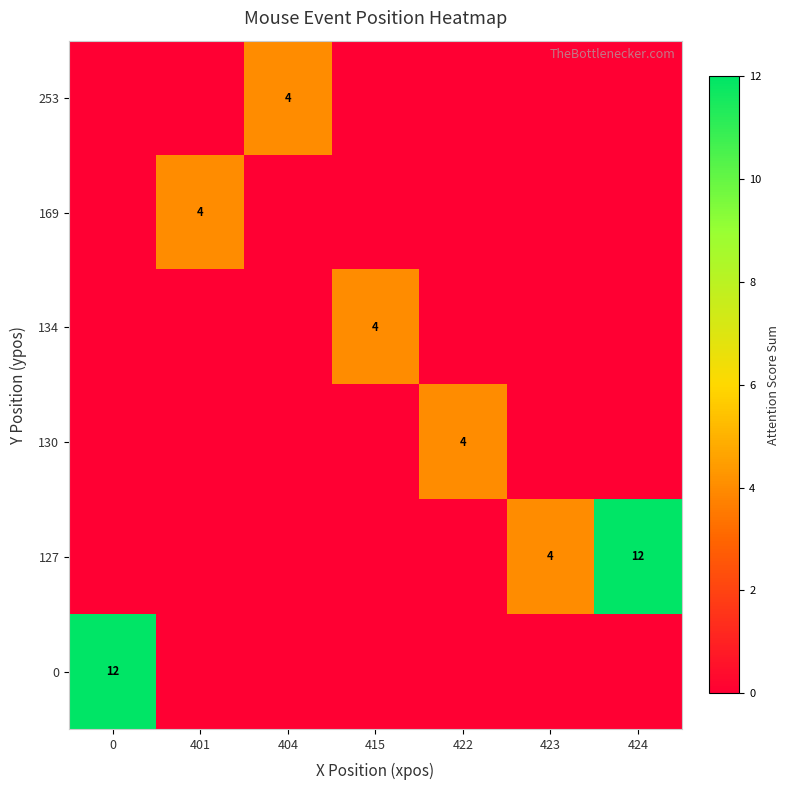

The 130 series shows 4 at 422. True or false?

True